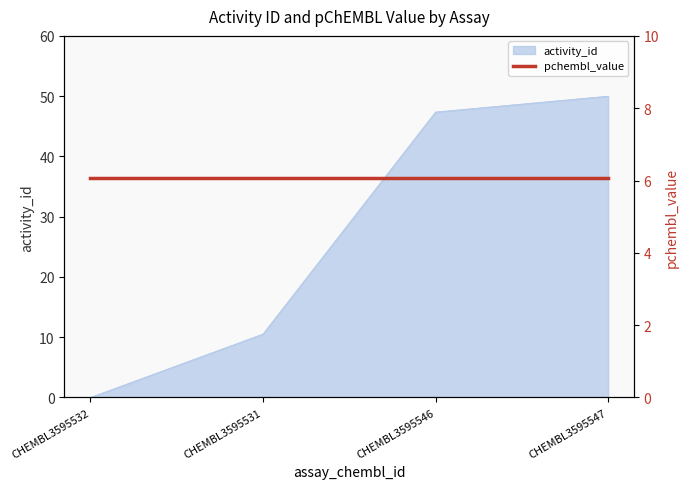

What position from the right is CHEMBL3595547?

1